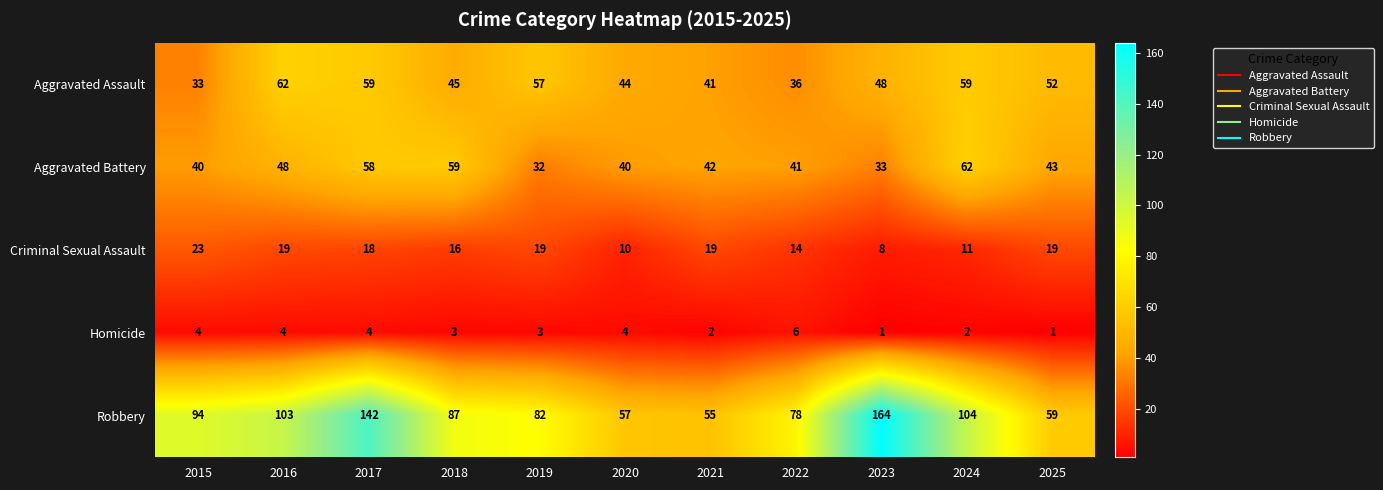

What is the total value across all series at 2017?

281